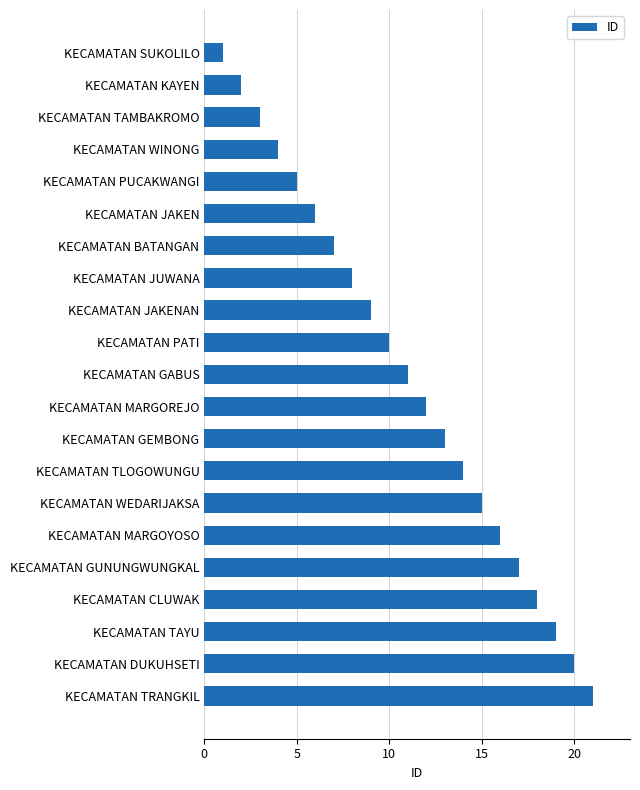

What position from the top is KECAMATAN GUNUNGWUNGKAL?

17